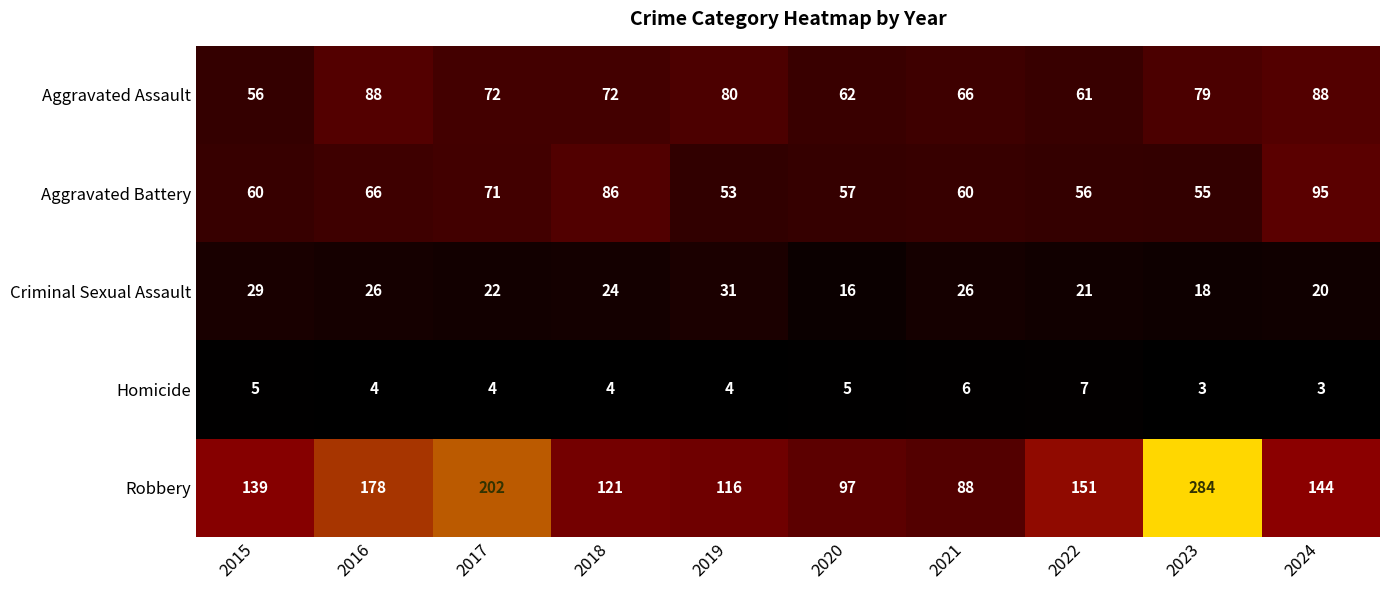

The value of Aggravated Assault at 2024 is 45. True or false?

False